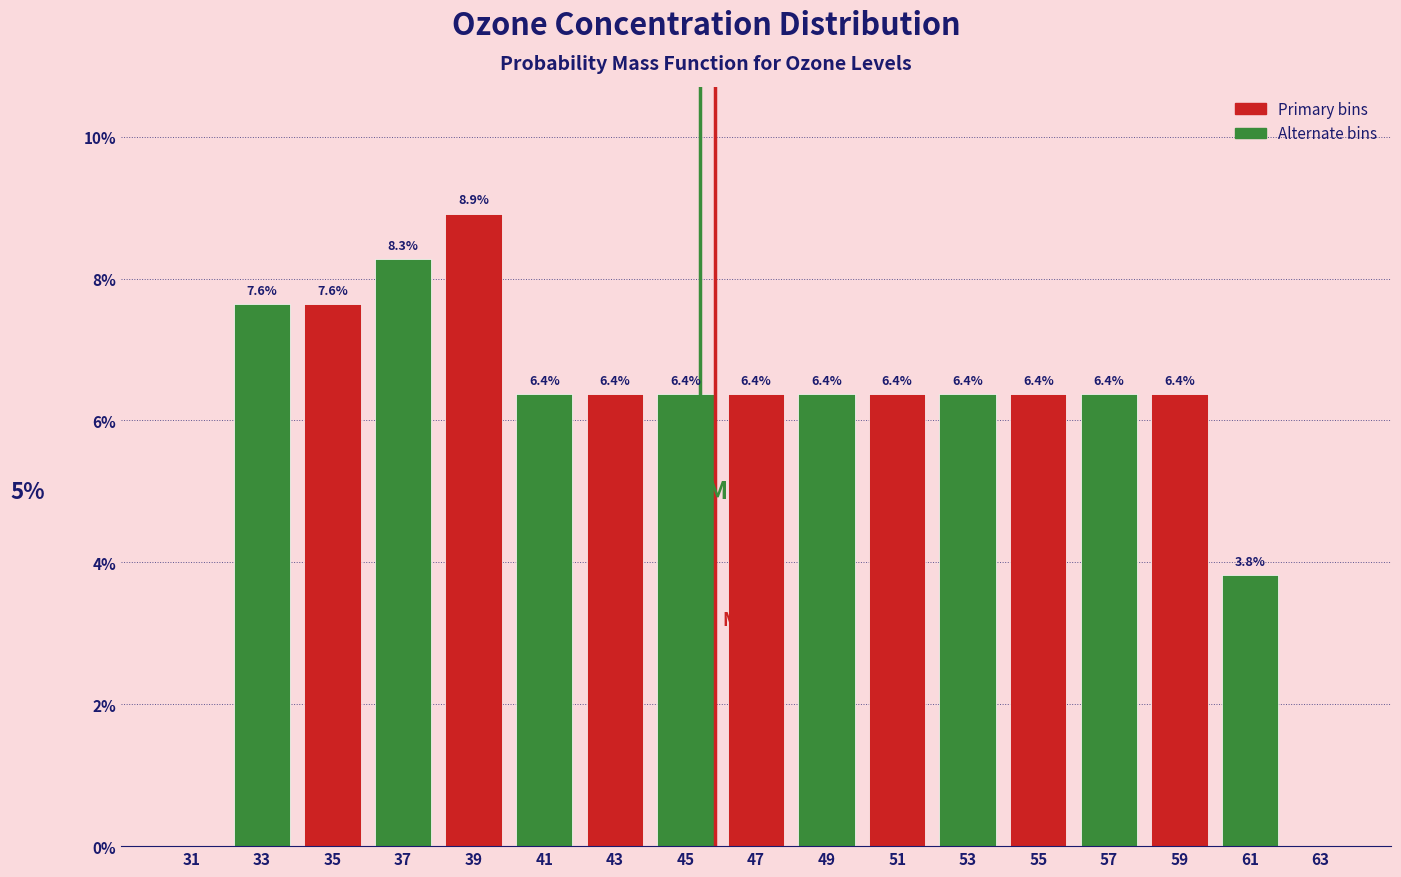

Over which range of the x-axis is the bar tallest?

38 to 40